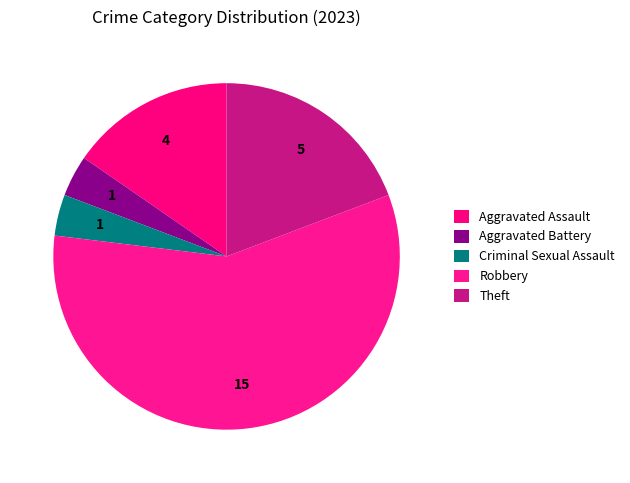

Combined, do Aggravated Assault and Criminal Sexual Assault account for over 50%?

No